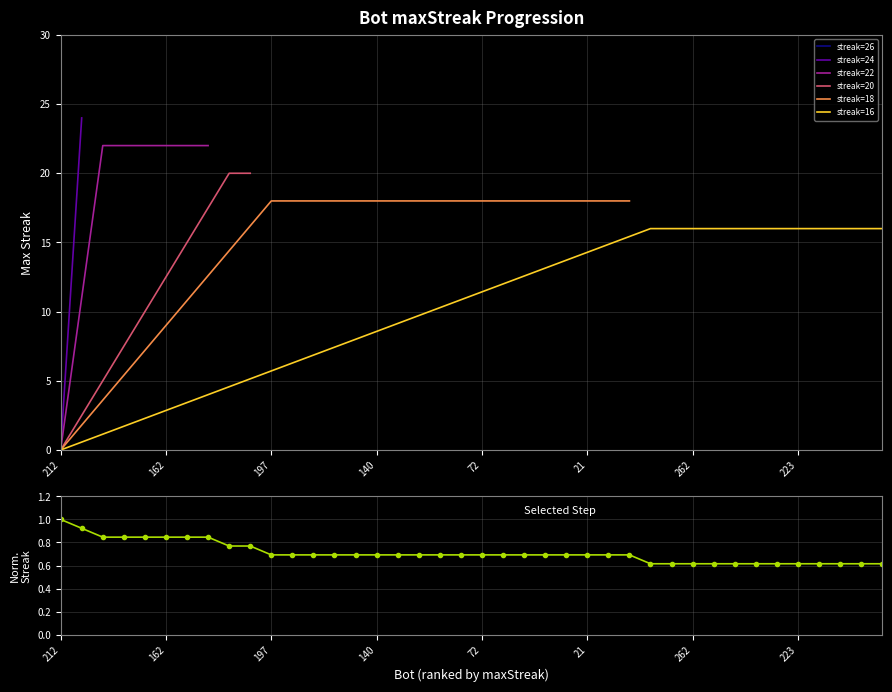

Reading right to left, extract all data points from this chart.

0.6	0.6	0.6	0.6	0.6	0.6	0.6	0.6	0.6	0.6	0.6	0.6	0.7	0.7	0.7	0.7	0.7	0.7	0.7	0.7	0.7	0.7	0.7	0.7	0.7	0.7	0.7	0.7	0.7	0.7	0.8	0.8	0.8	0.8	0.8	0.8	0.8	0.8	0.9	1.0